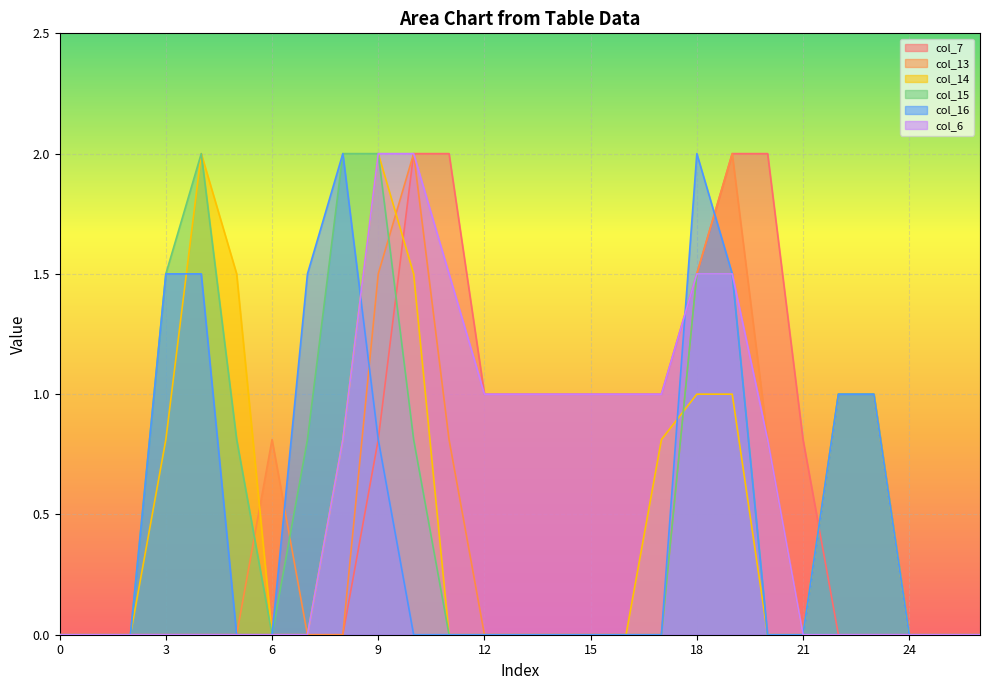

What is the total value across all series at 18?

9.0